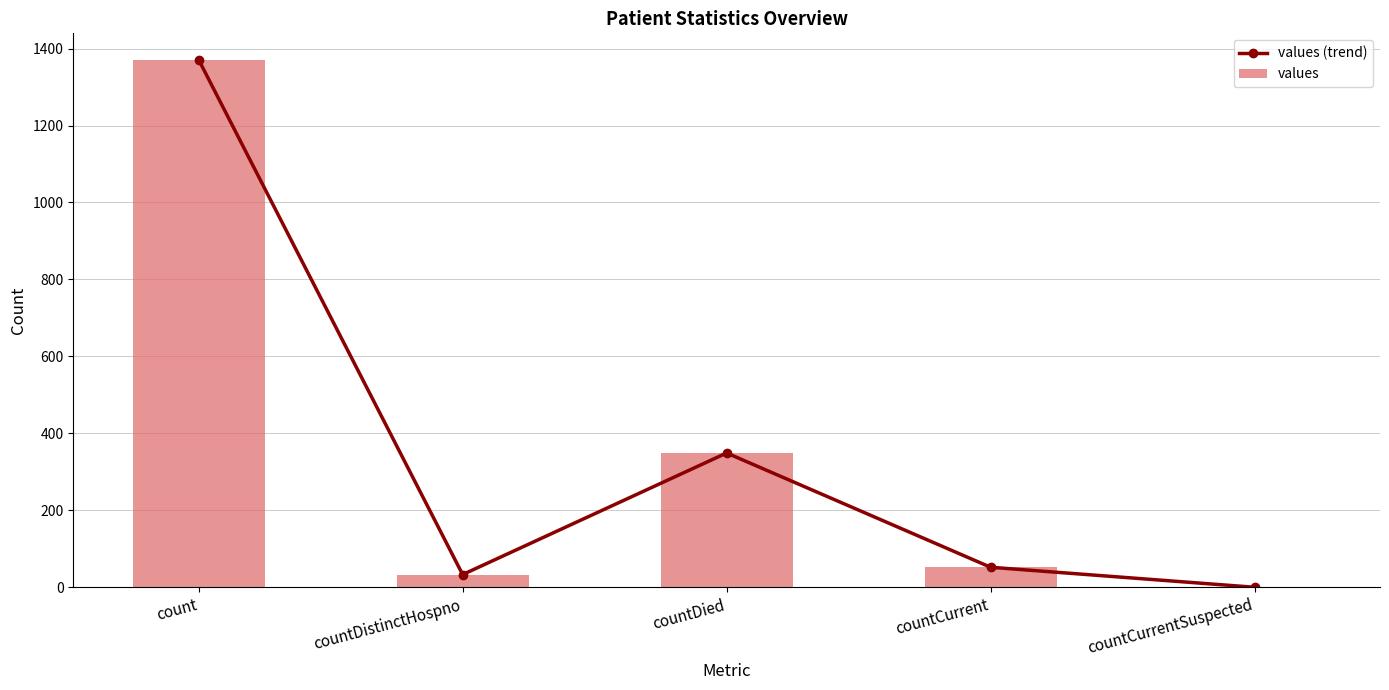

How many categories are shown in the chart?

5